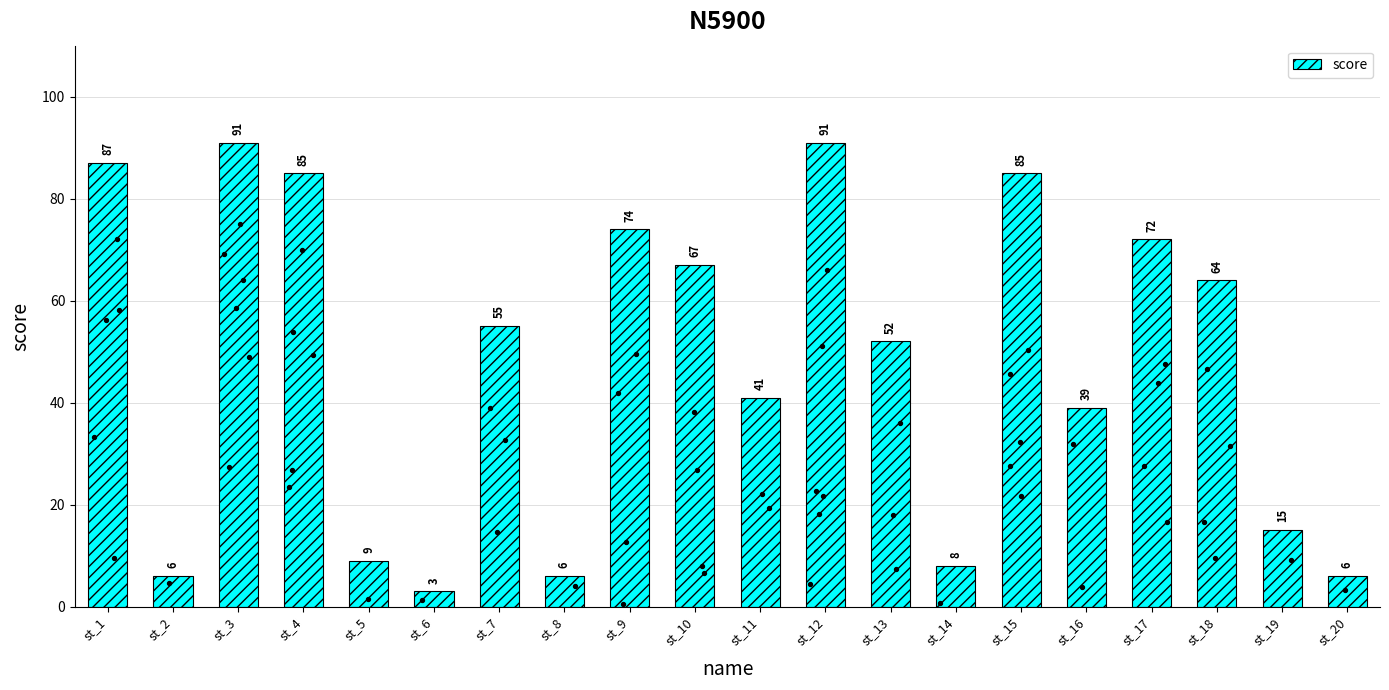

Between st_2 and st_15, which is larger?

st_15